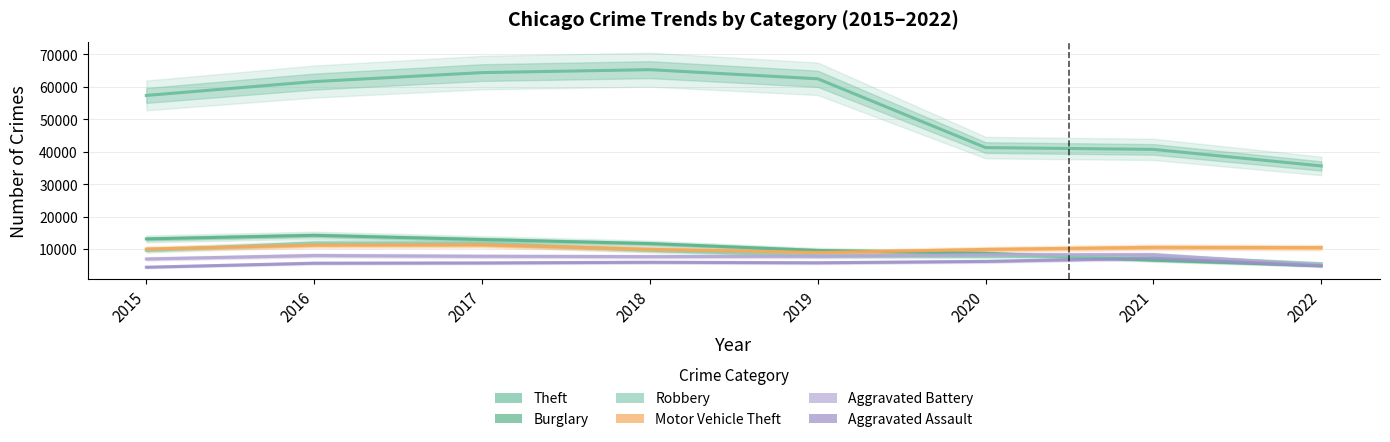

How many series are shown in this chart?

6